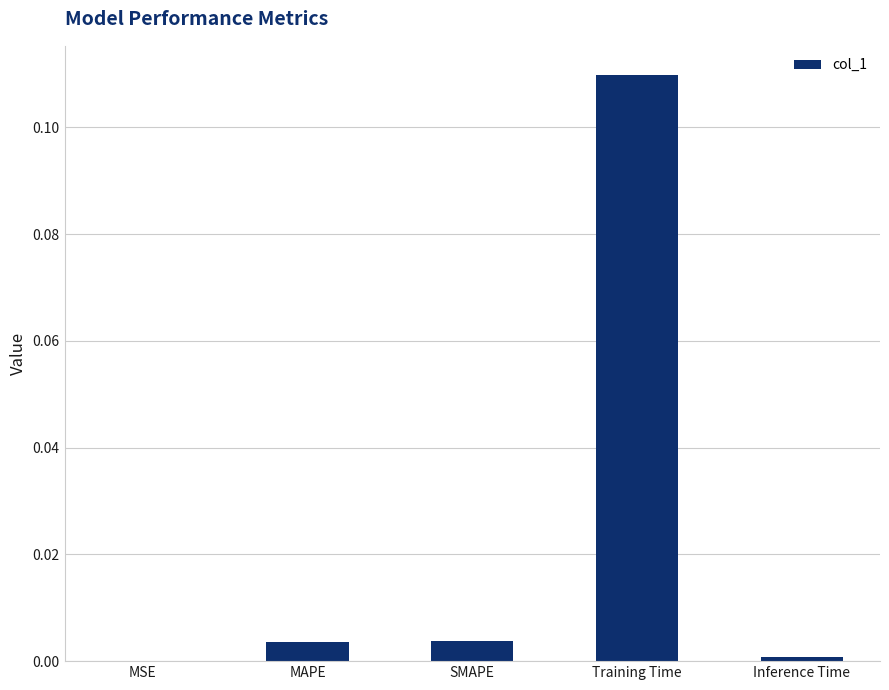

True or false: the data shows 0.0 at SMAPE.

True